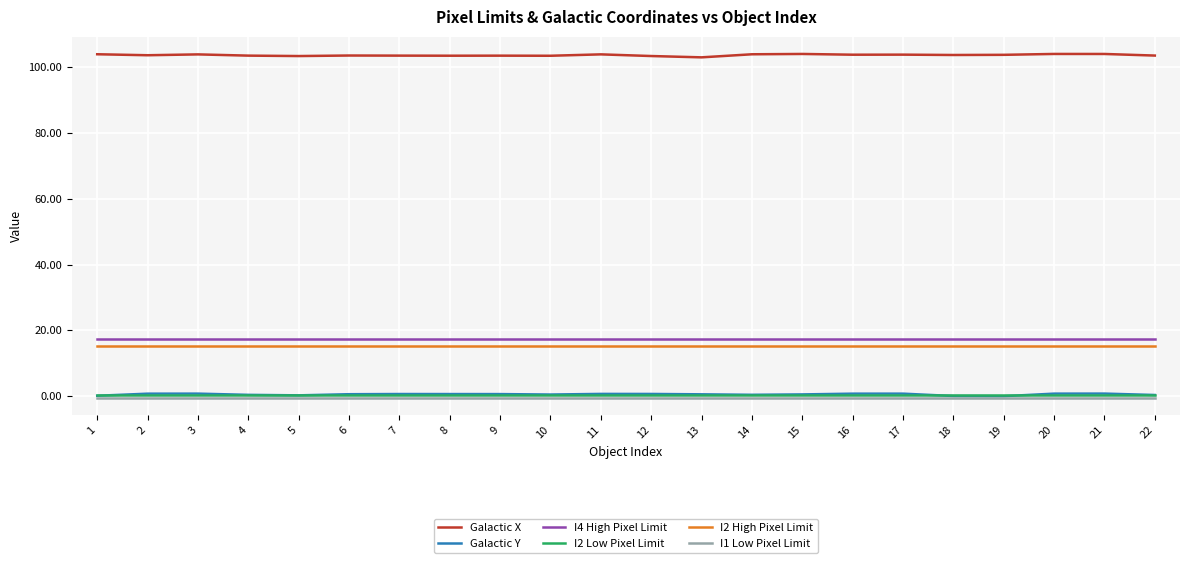

Does the chart have visible grid lines?

Yes